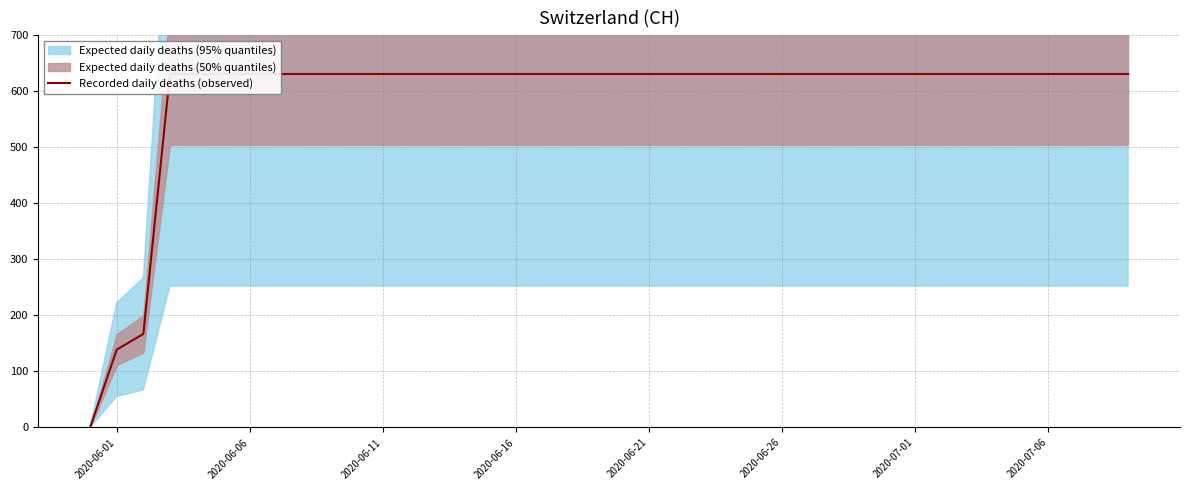

Is this an area chart (filled region under the line)?

No